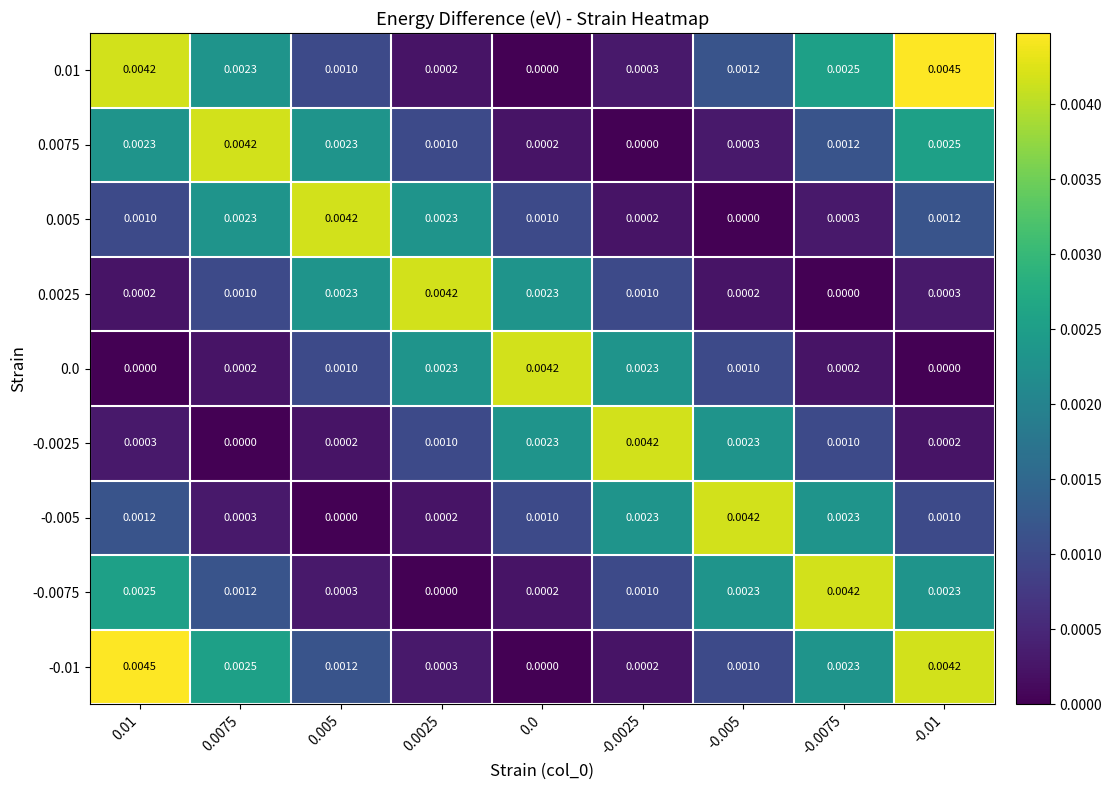

Is the value of 0.005 at 0.005 greater than the value of 0.0 at -0.01?

Yes